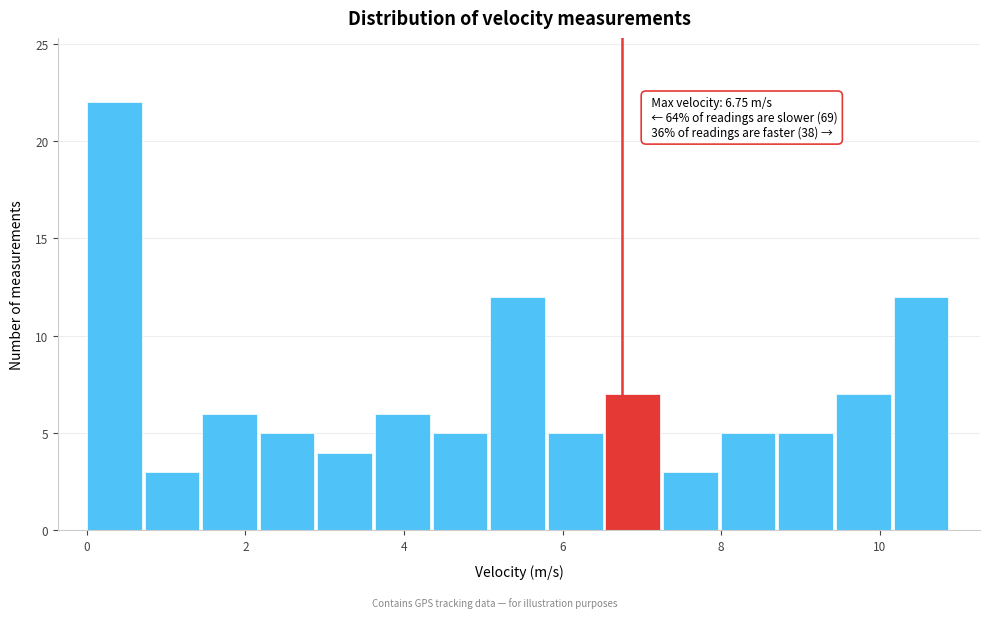

Around what value on the x-axis is the tallest bar? Give the approximate position of its centre, as read against the axis.

0.4